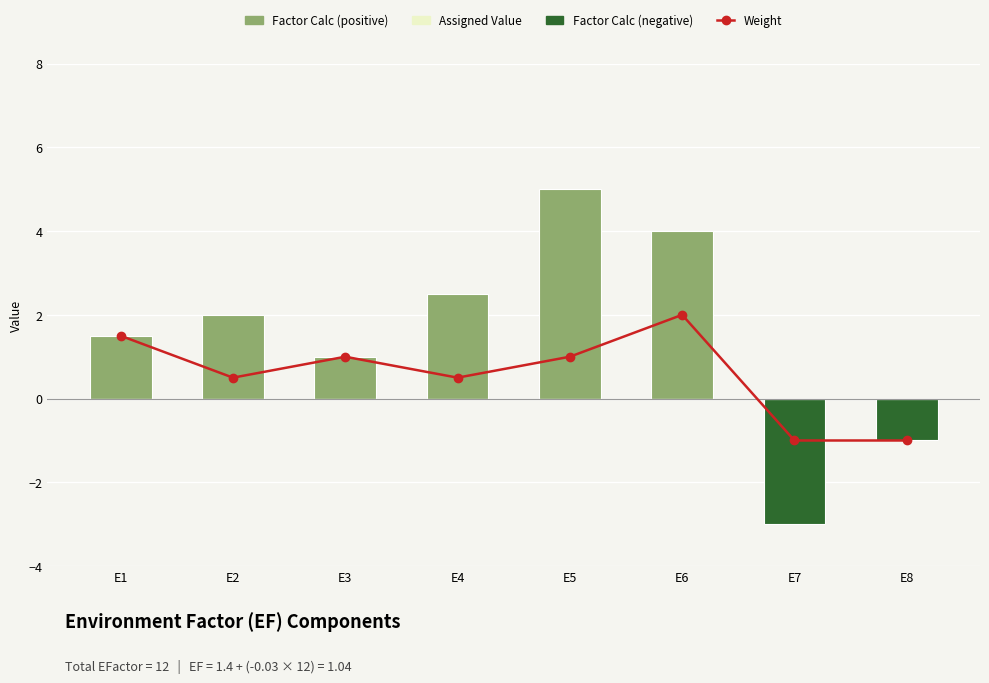

How many groups of bars are there?

8